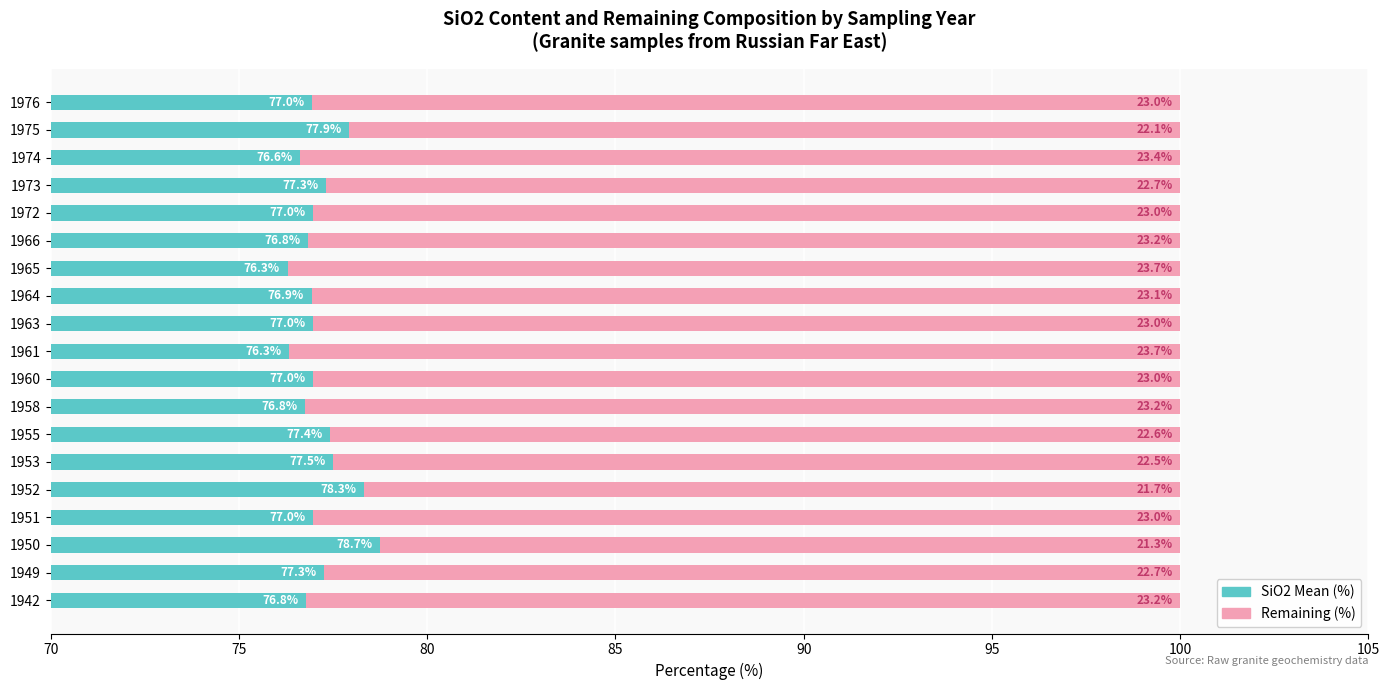

Between 1964 and 1973, which series saw the biggest shift?

SiO2 Mean (%)